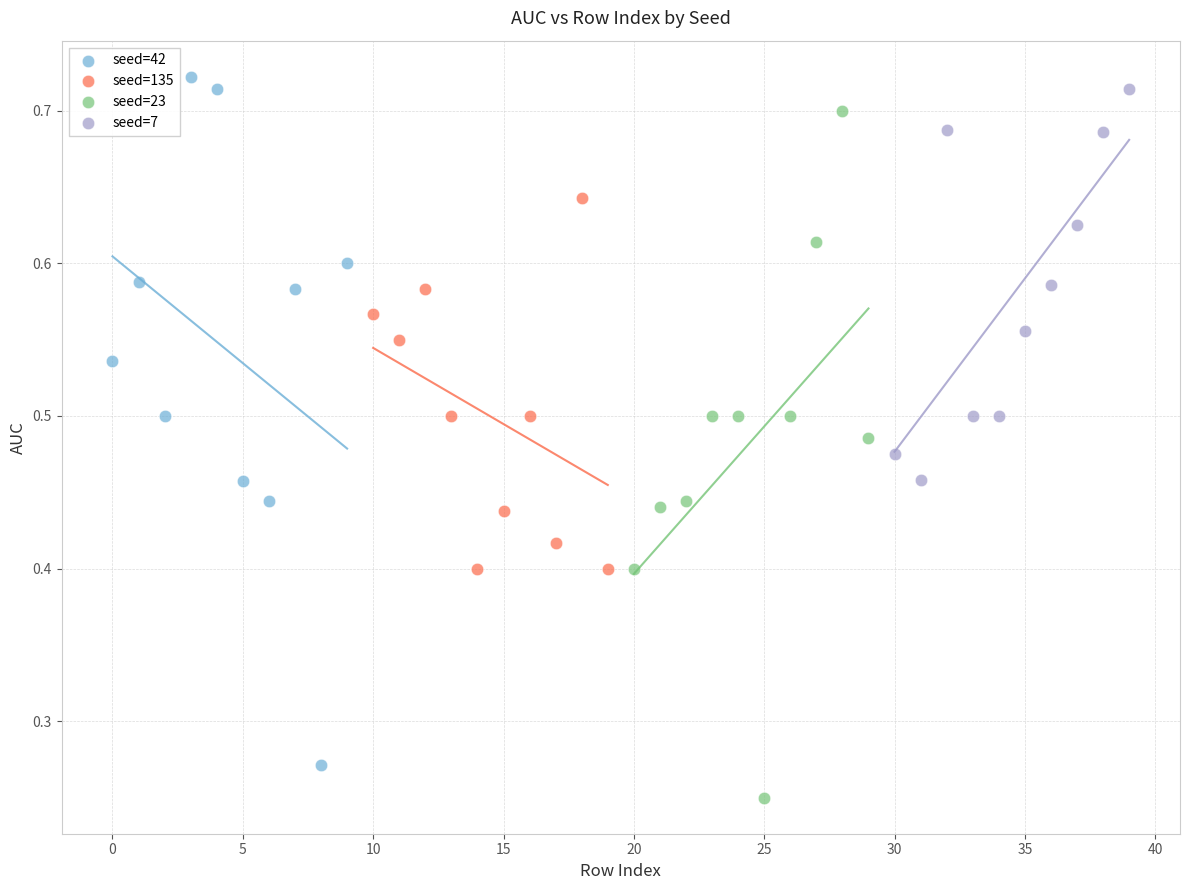

Which series contains the lowest Y value?

seed=23